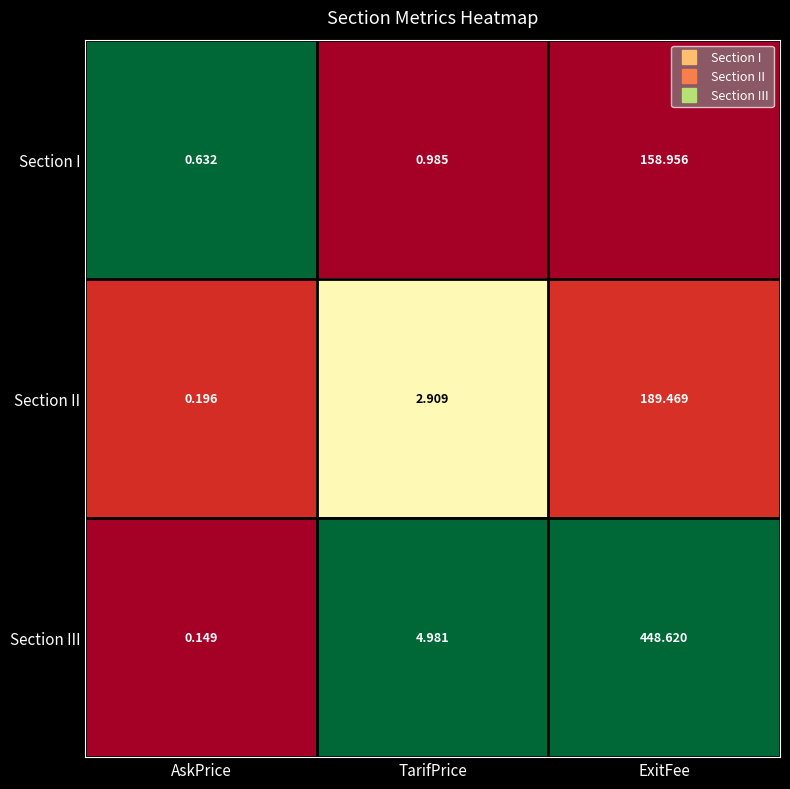

At TarifPrice, list the series in order from smallest to largest.

Section I, Section II, Section III